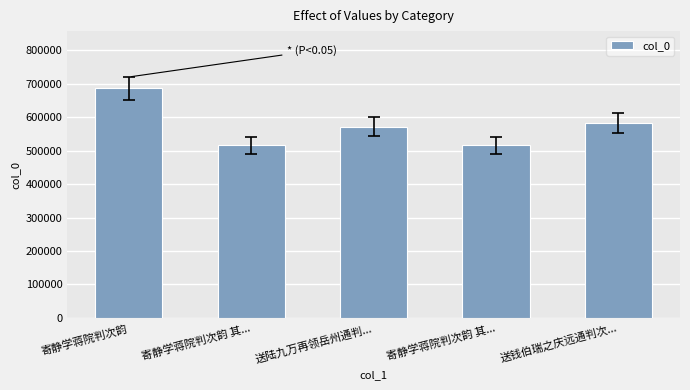

How many series are shown in this chart?

1